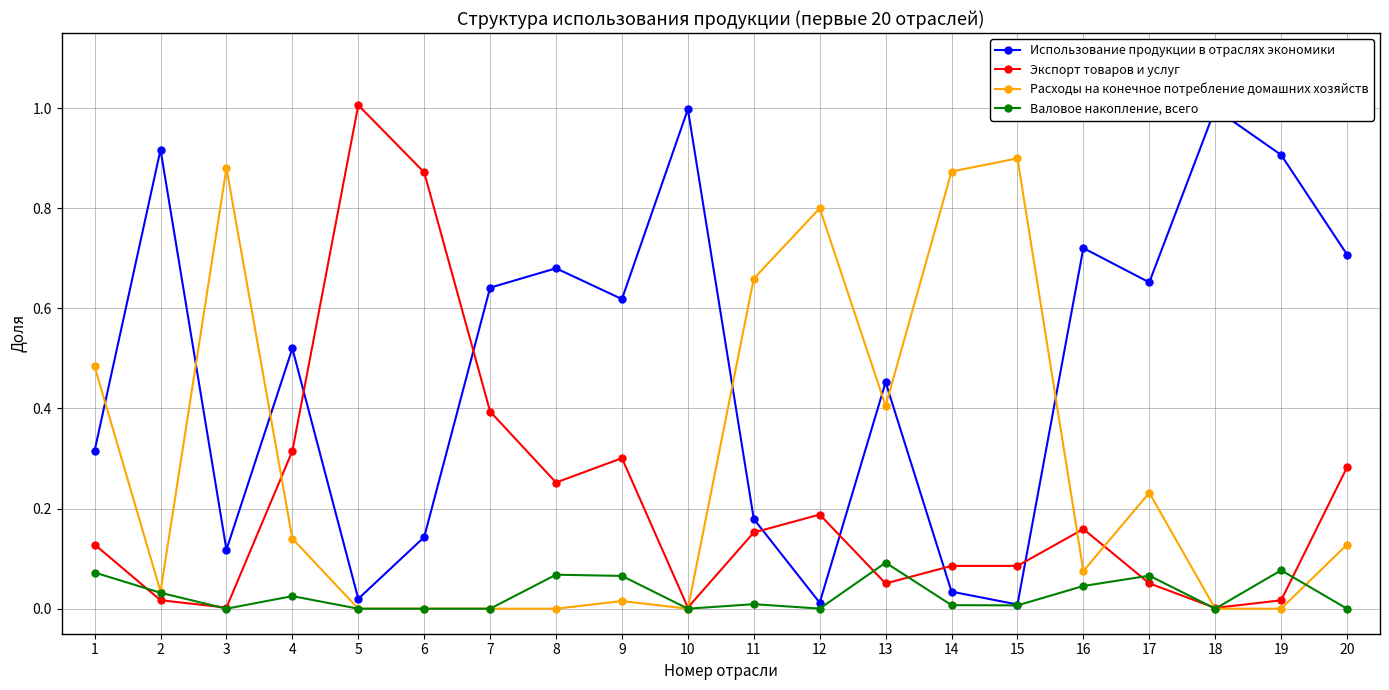

Which series has the largest total across all categories?

Использование продукции в отраслях экономики